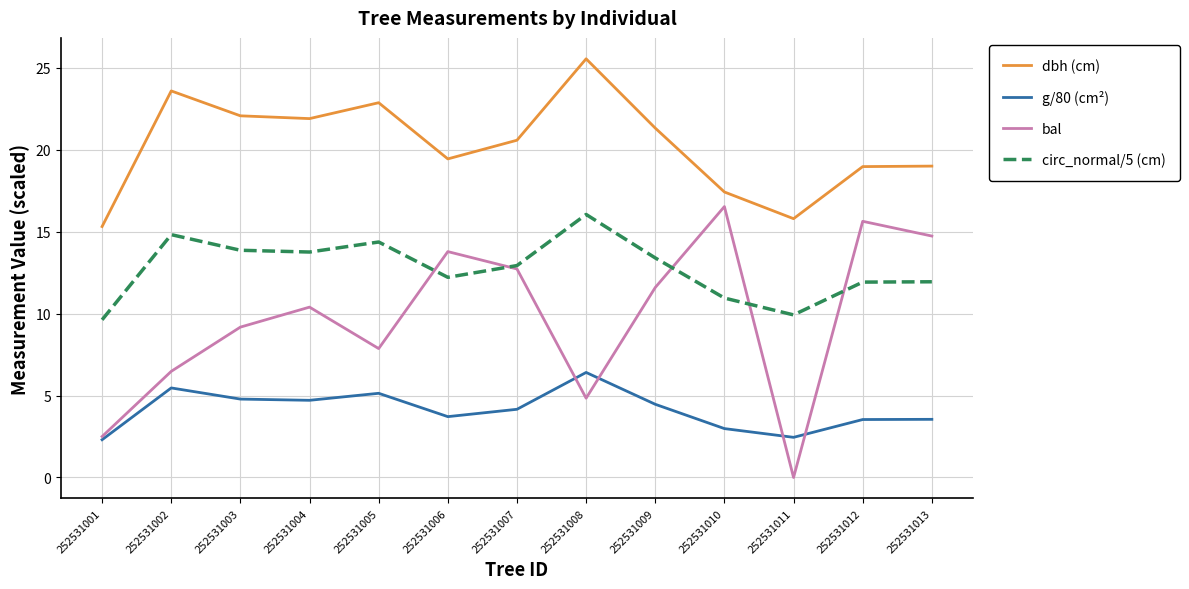

Read the dbh (cm) value at 252531008.

25.6